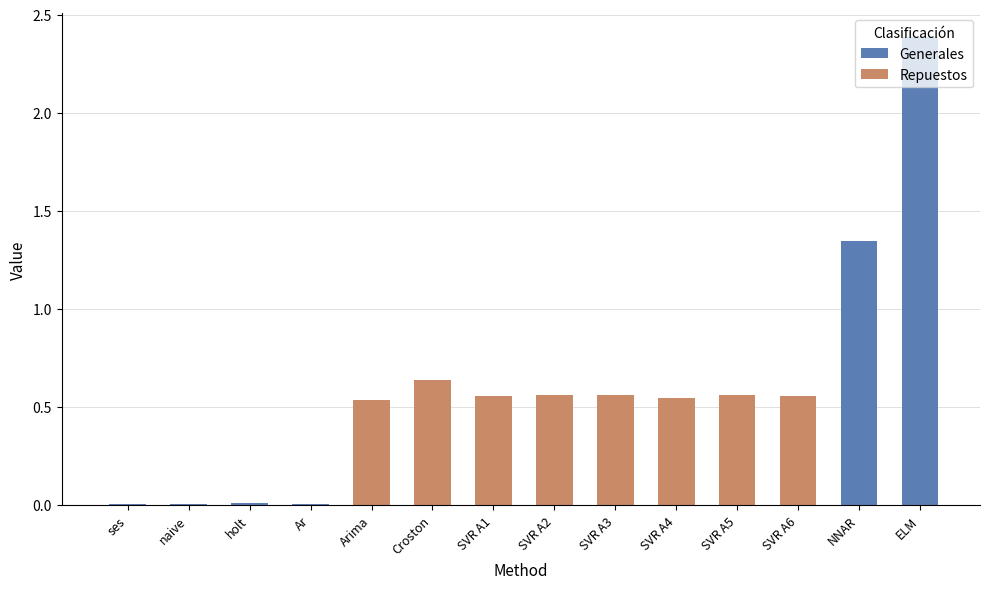

What is the greatest value displayed?

2.4